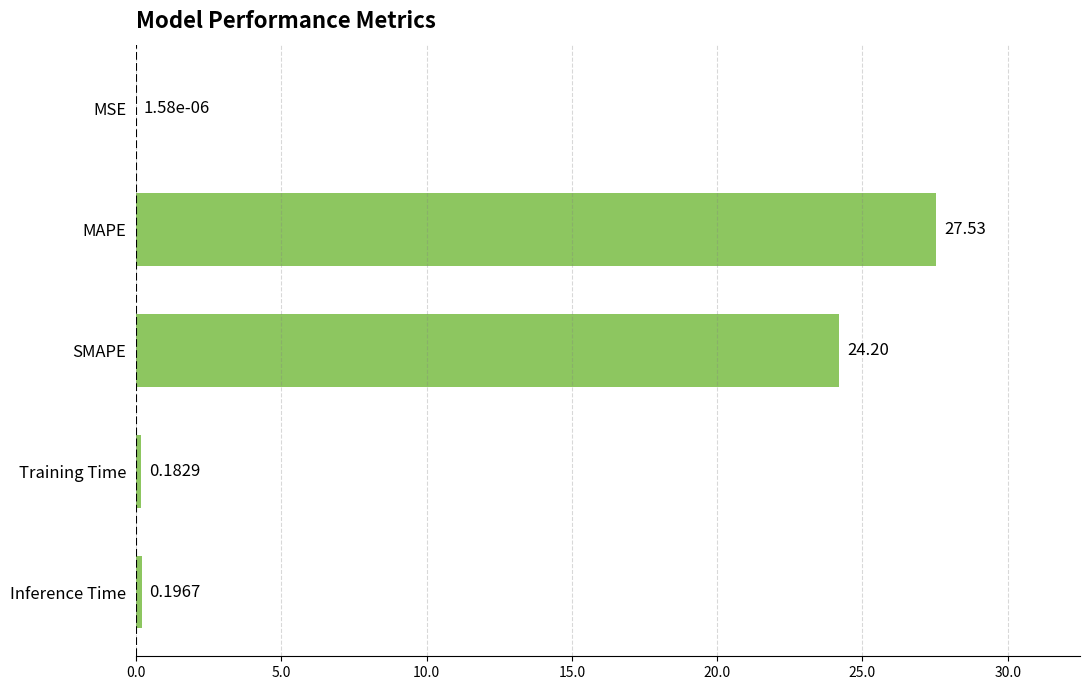

What is the change in value from MAPE to SMAPE?

-3.3